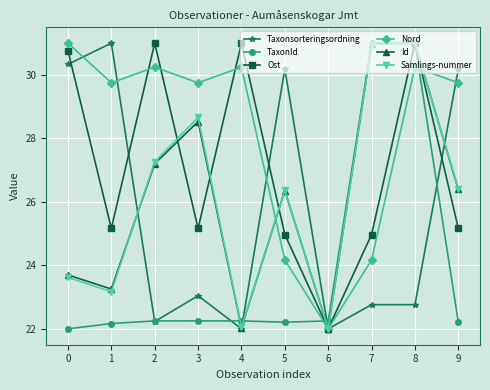

At which category does Nord reach its first local peak?

2